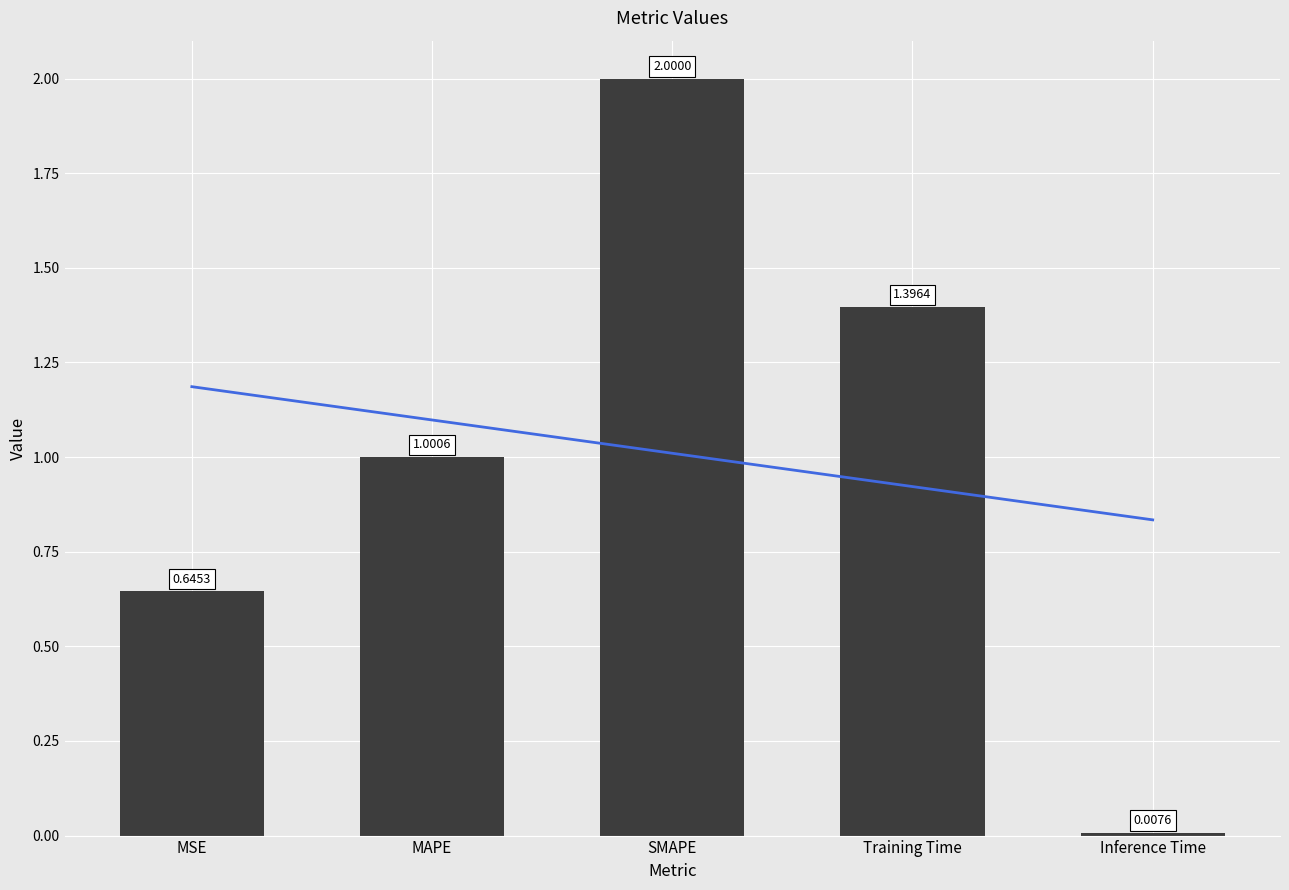

How many distinct data groups are displayed?

1